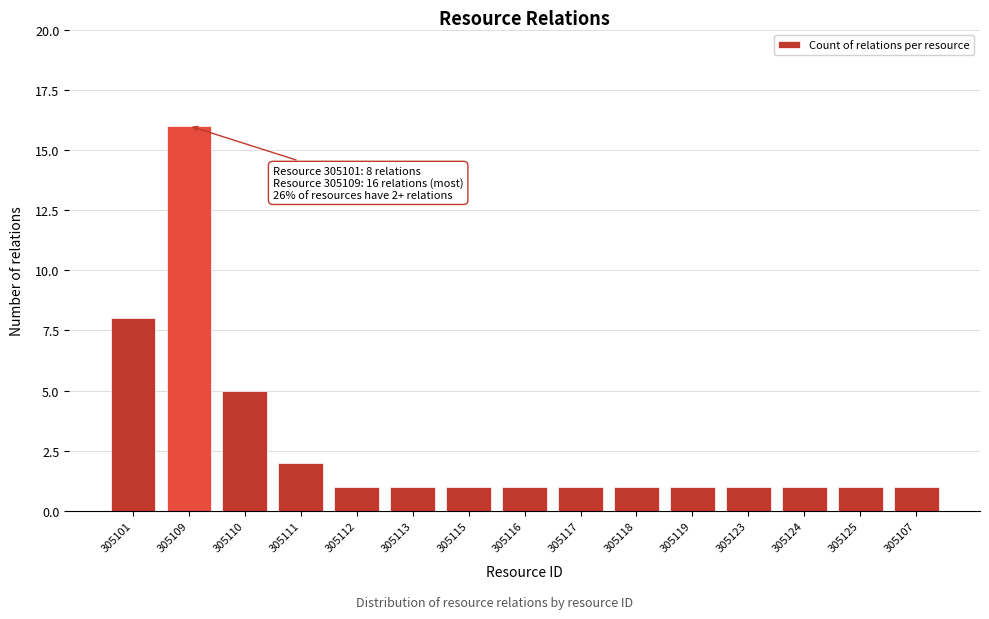

Reading left to right, extract all data points from this chart.

305101=8	305109=16	305110=5	305111=2	305112=1	305113=1	305115=1	305116=1	305117=1	305118=1	305119=1	305123=1	305124=1	305125=1	305107=1